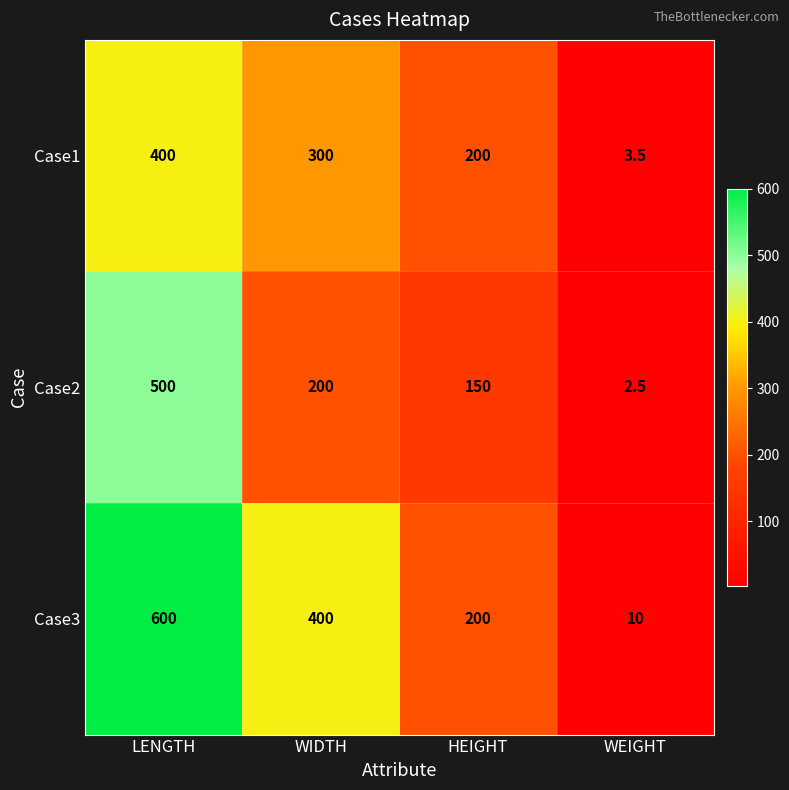

What is the sum of all Case1 values?

903.5